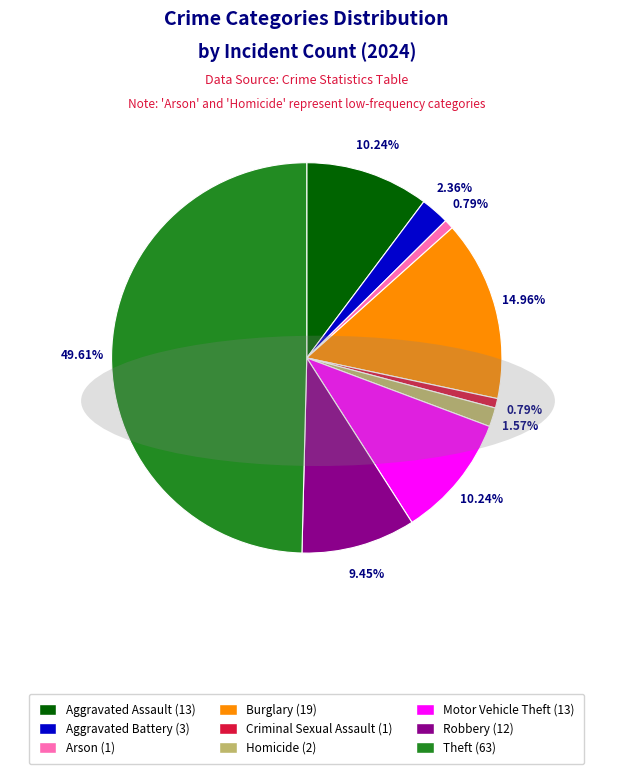

How many segments does this pie chart have?

9